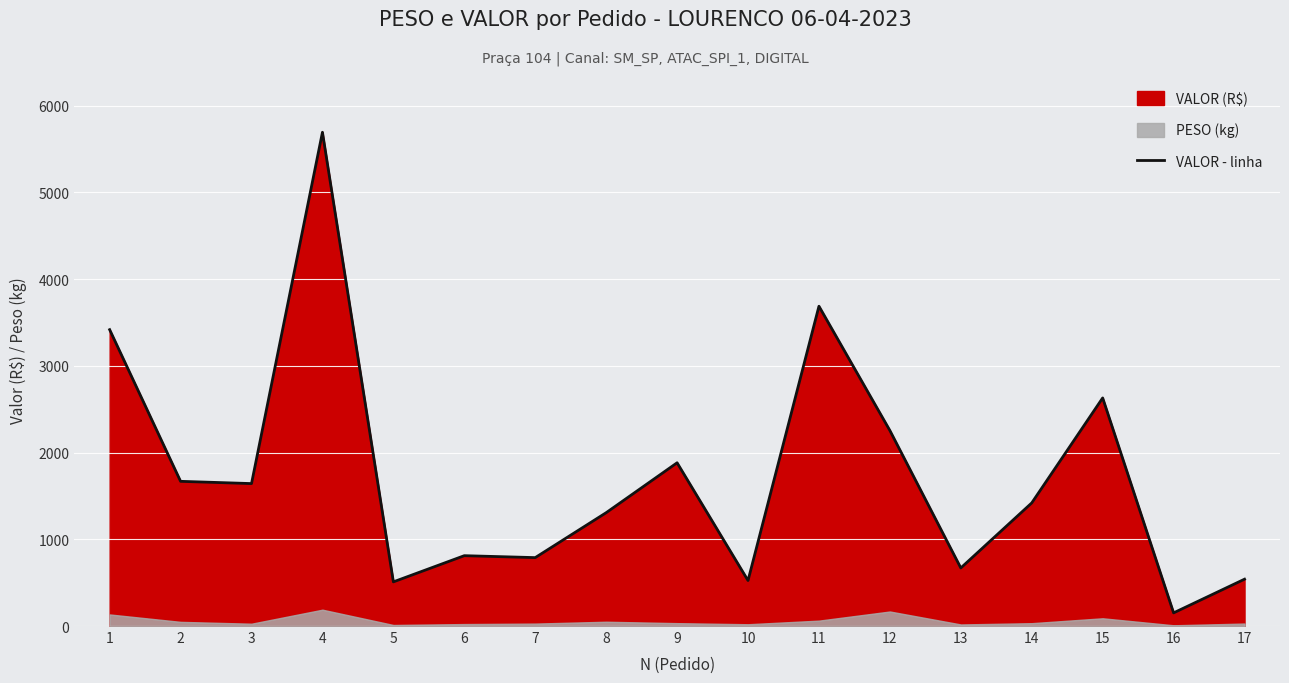

What is the sum of all values?

29599.2